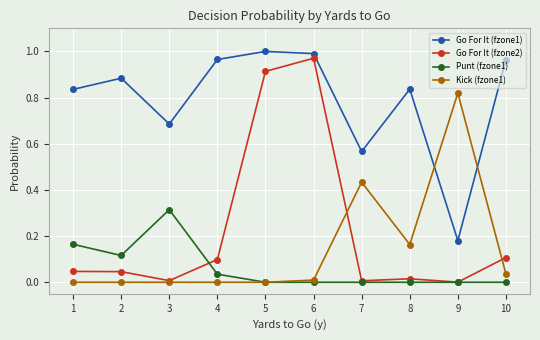

True or false: Go For It (fzone1) and Punt (fzone1) cross at least once.

False